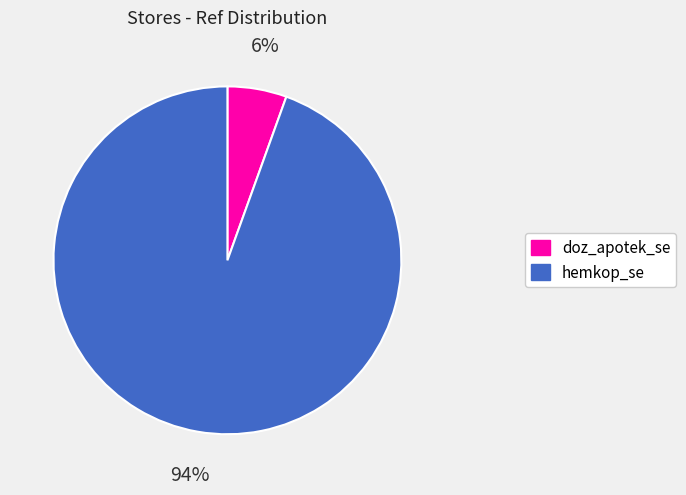

Count the number of slices in the pie.

2